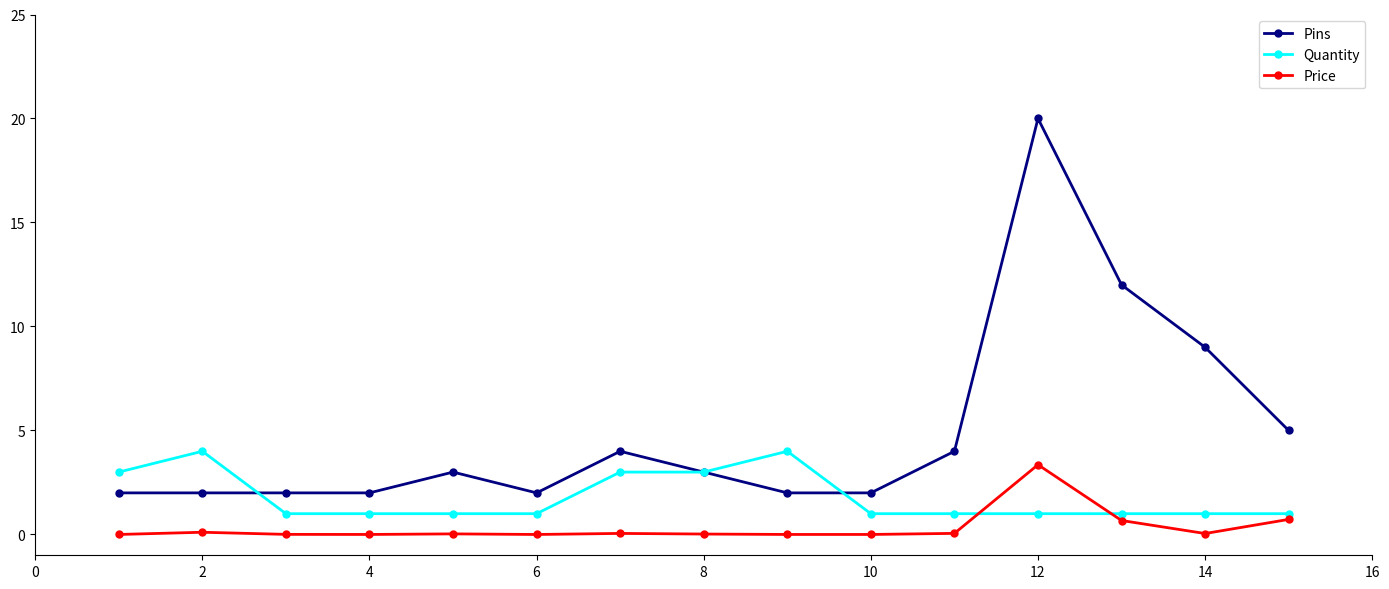

True or false: Price has more than 1 points higher than both neighbors.

True